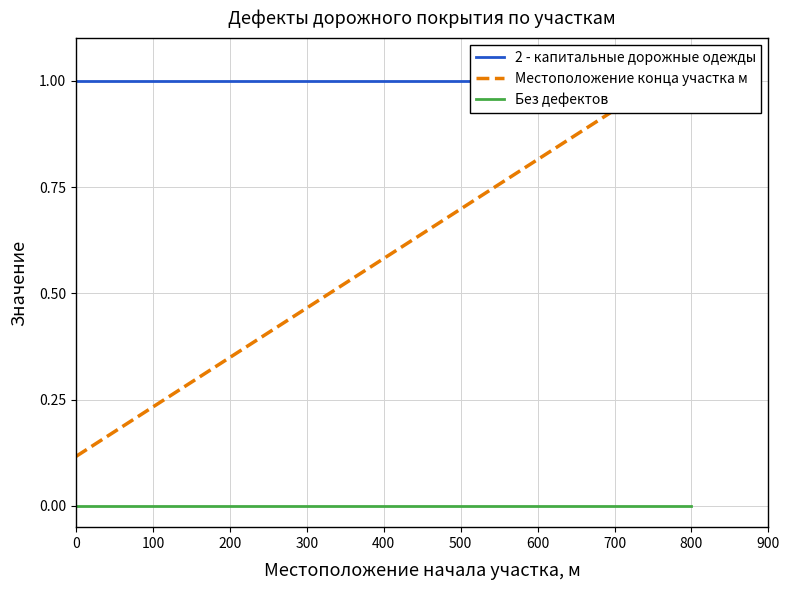

True or false: Без дефектов and Местоположение конца участка м cross at least once.

False